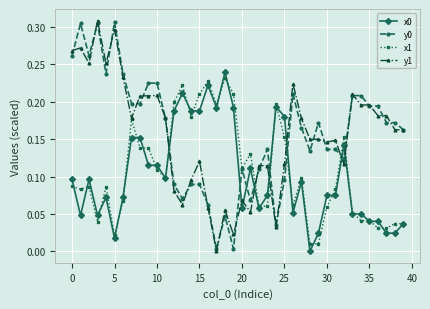

True or false: y0 has more than 1 interior local peaks.

True